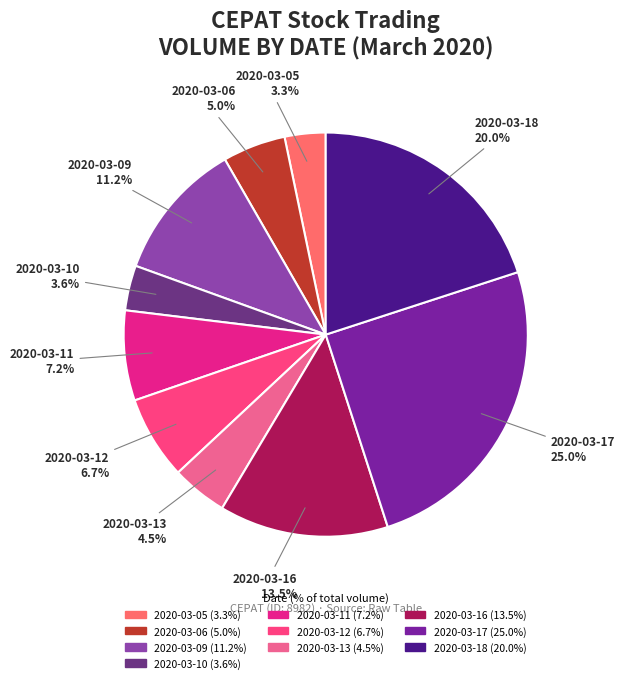

To the nearest percent, what percentage of the pie is 2020-03-12?

7%